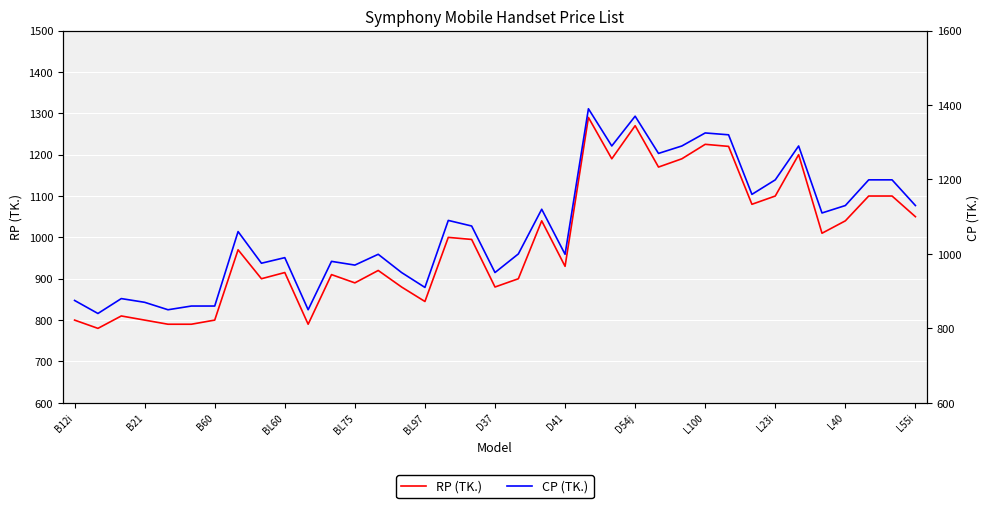

List the series in order of their overall mean, highest first.

CP (TK.), RP (TK.)